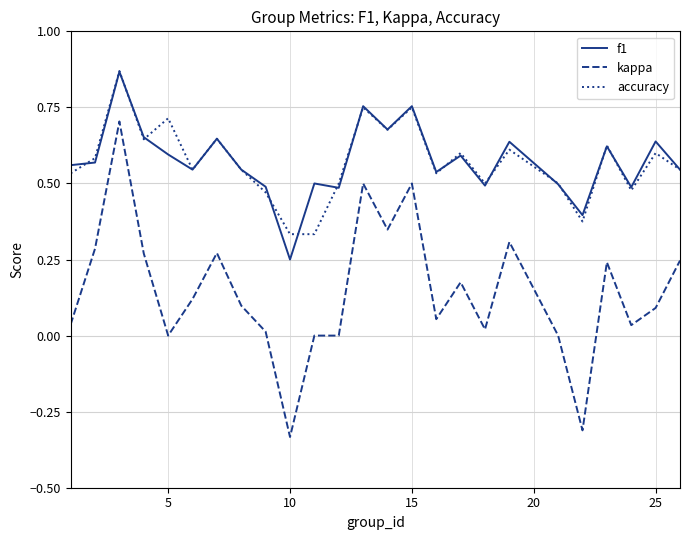

True or false: accuracy and kappa cross at least once.

False